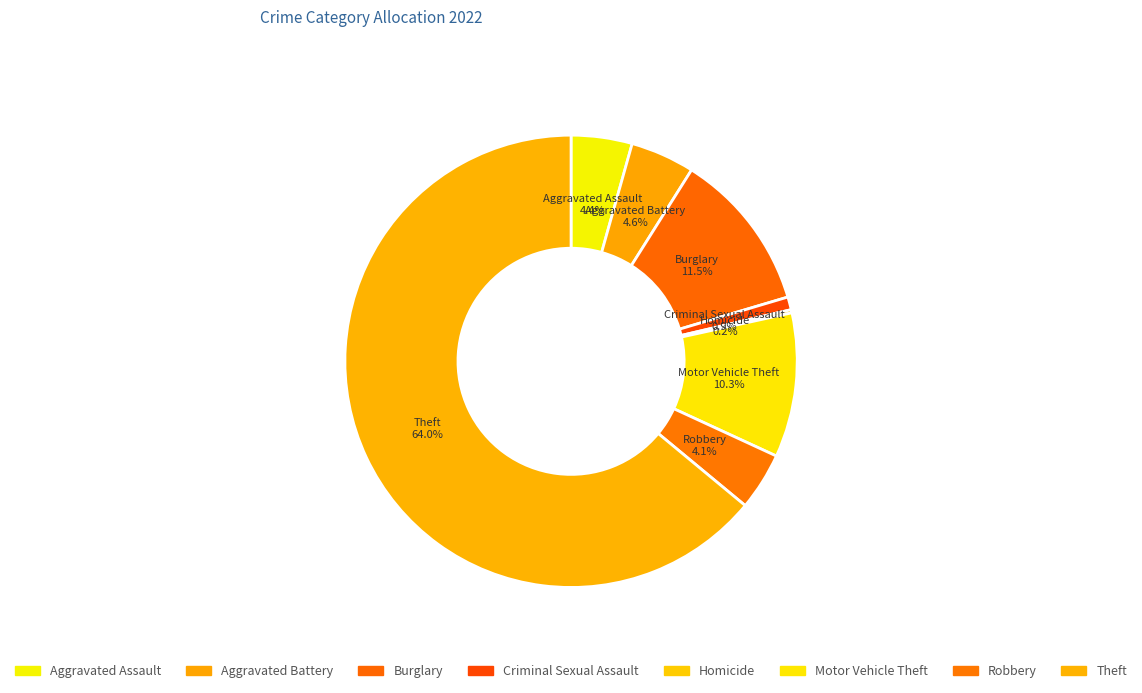

Which slice represents more than half of the pie?

Theft